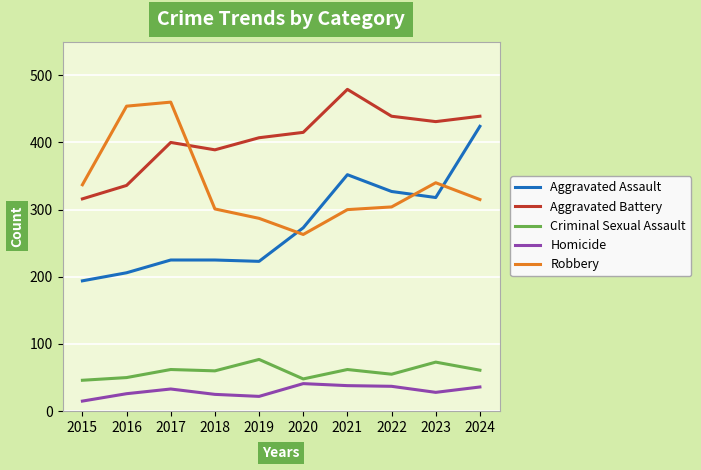

What is the difference between the maximum and minimum values in the Aggravated Assault series?

230